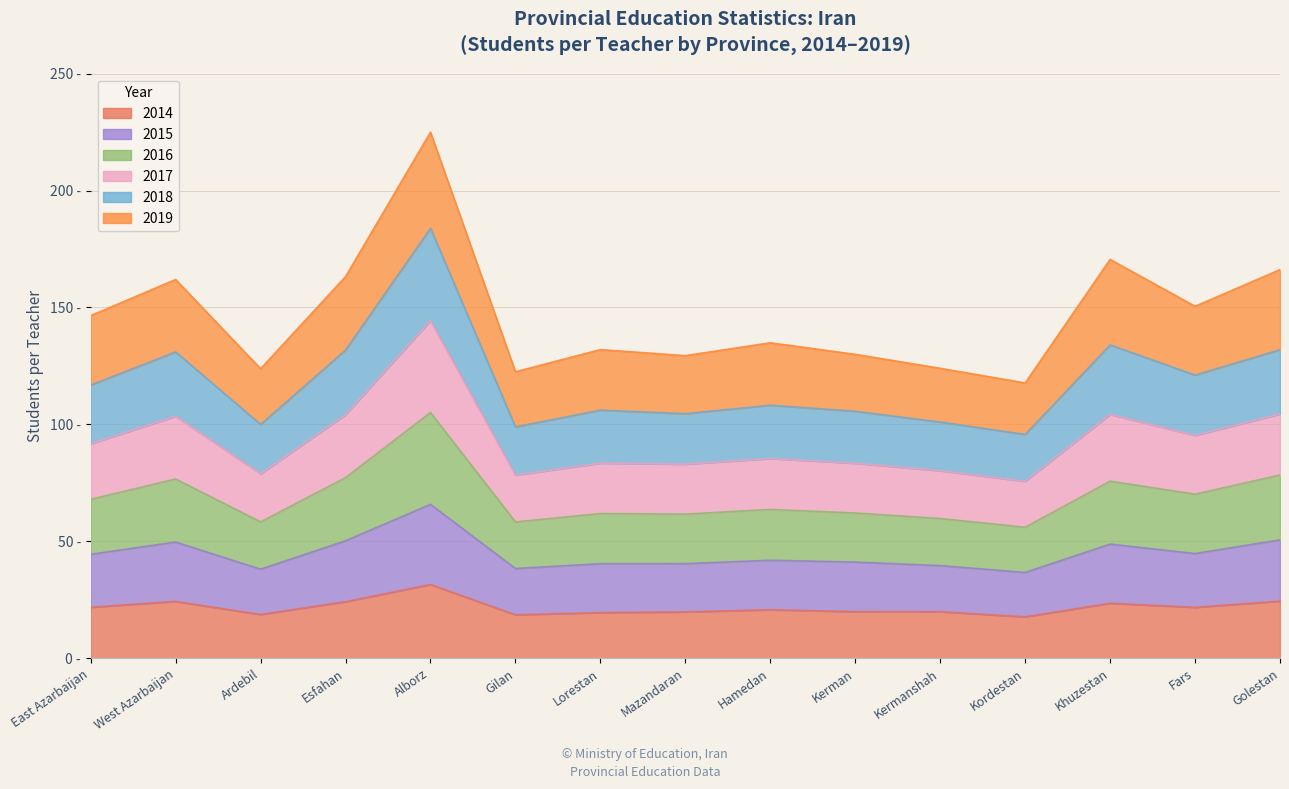

Does the chart display data point markers on the line(s)?

No